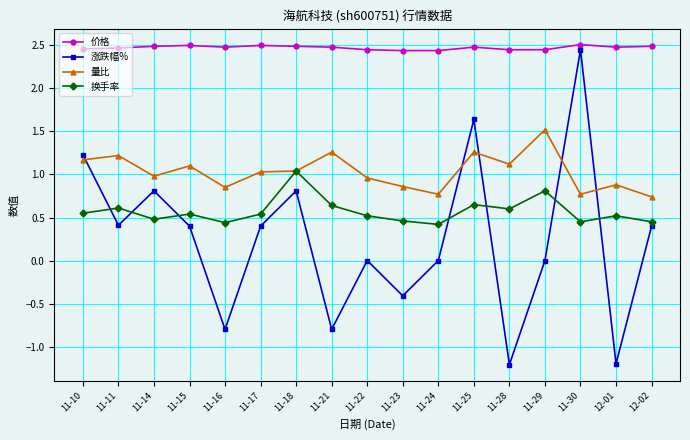

True or false: 量比 and 涨跌幅% cross at least once.

True